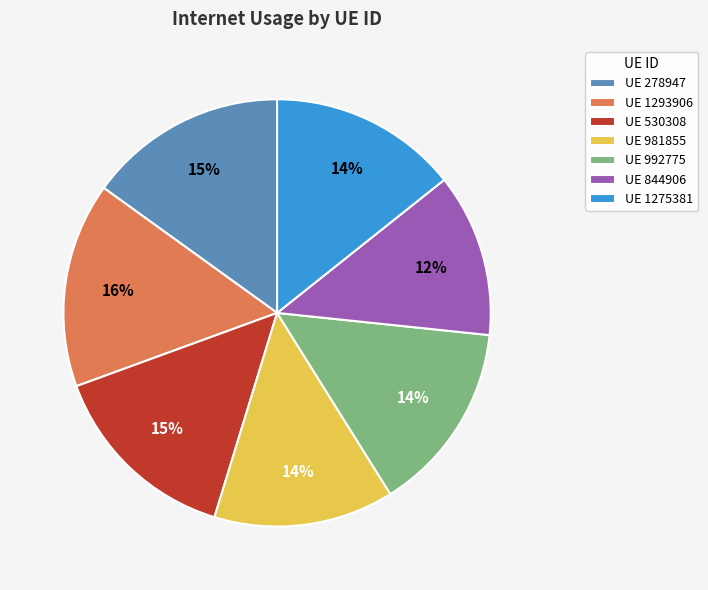

What percentage is the UE 992775 slice, to the nearest percent?

14%